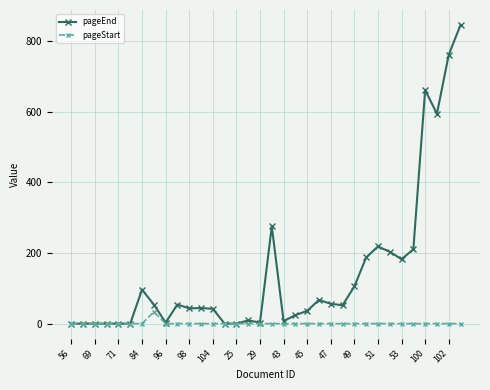

True or false: pageEnd has more than 1 points higher than both neighbors.

True